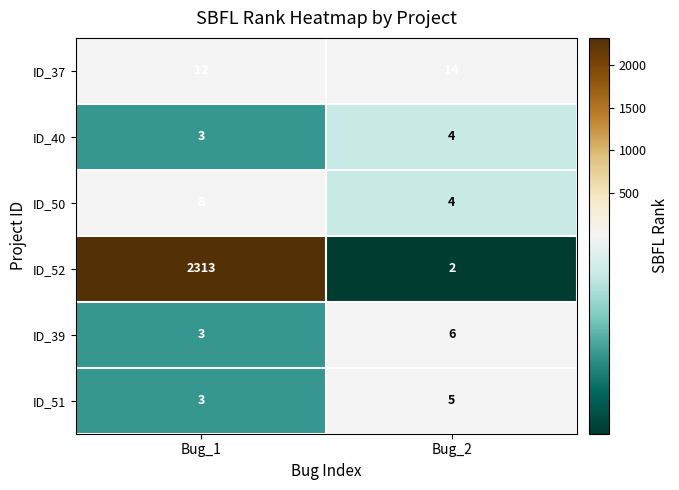

At which category is the sum across all series the highest?

Bug_1